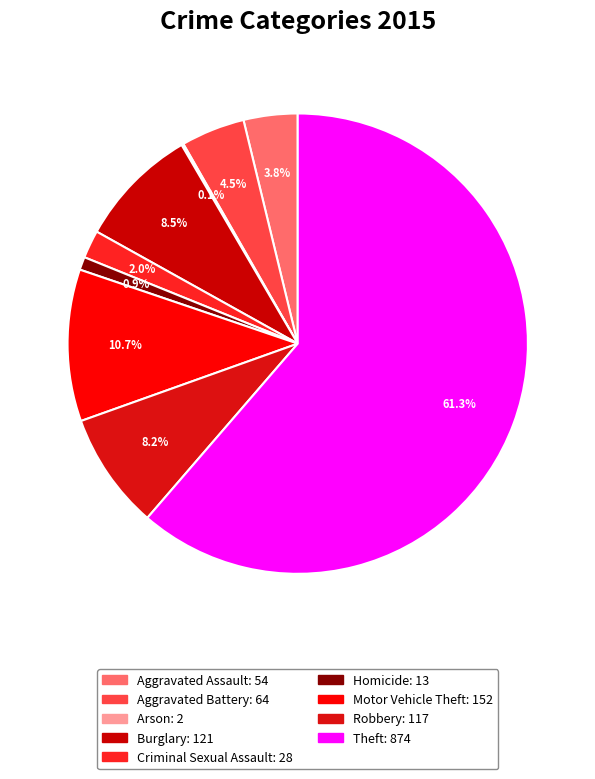

To the nearest percent, what is the average slice percentage?

11%